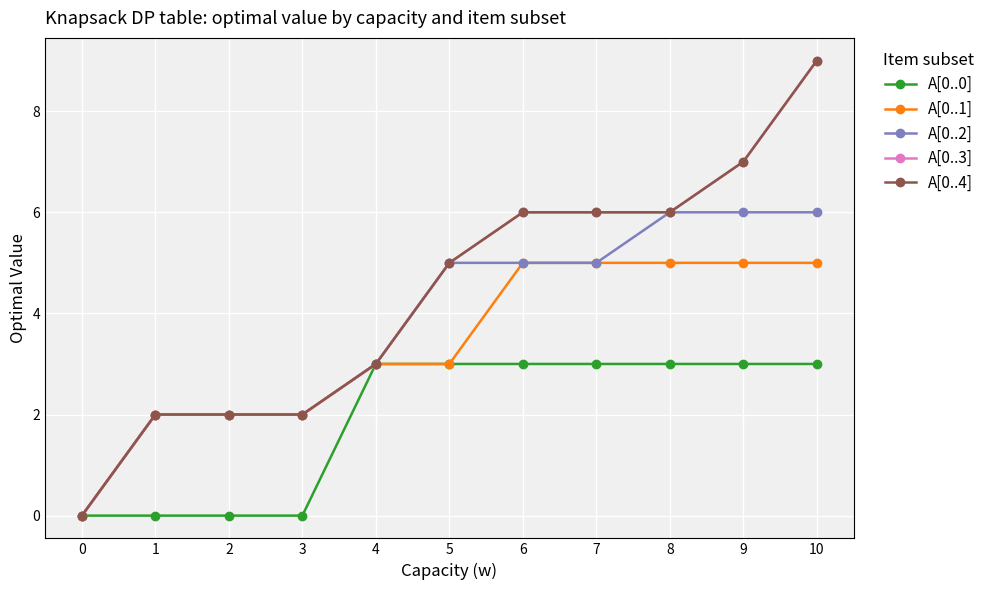

True or false: A[0..1] and A[0..0] cross at least once.

False